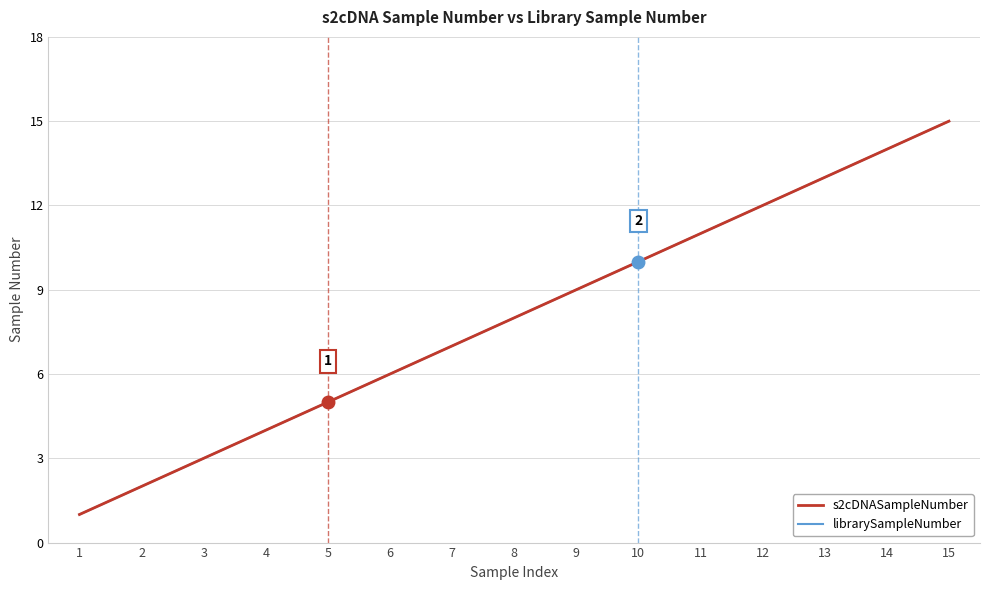

What is the sum of all librarySampleNumber values?

120